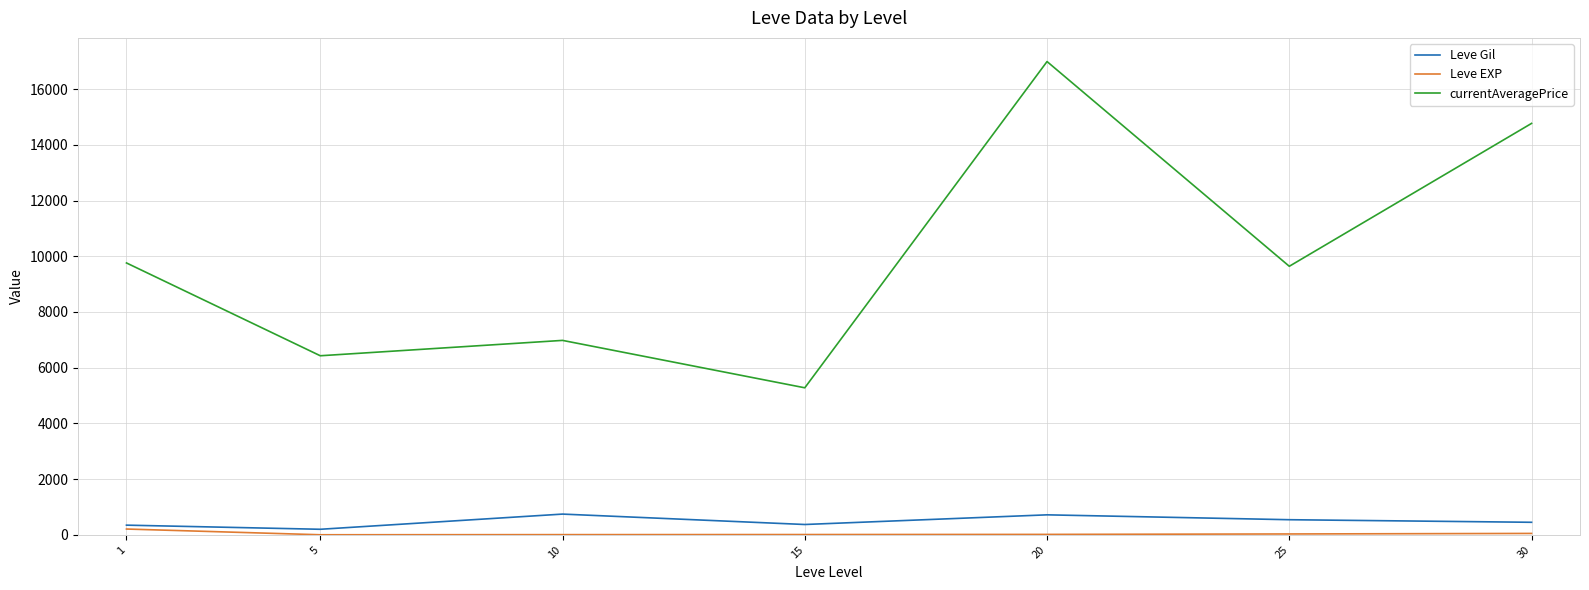

What are all the series names shown in the legend?

Leve Gil, Leve EXP, currentAveragePrice